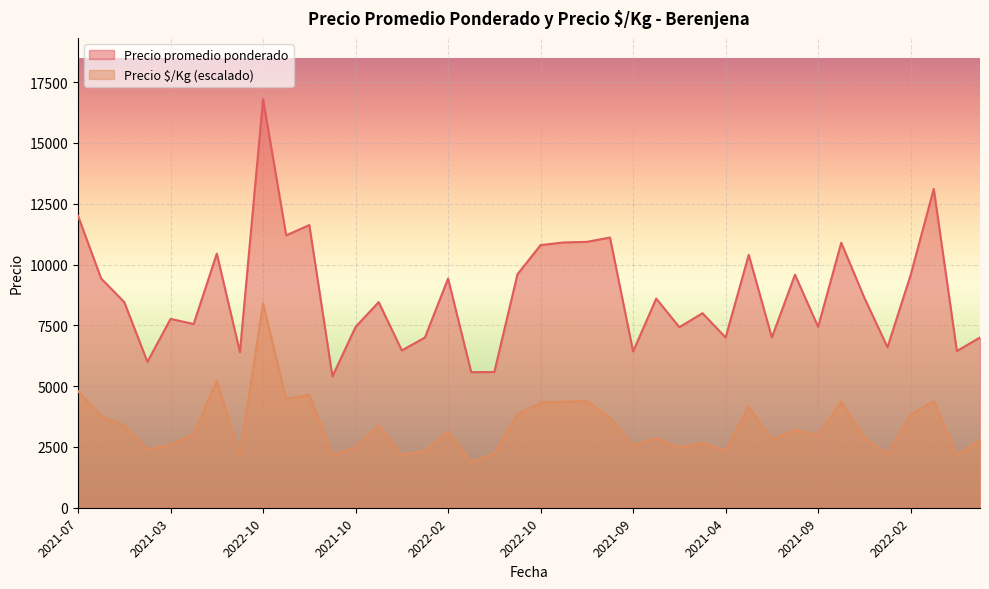

At which category does the chart reach its peak across all series?

2022-10